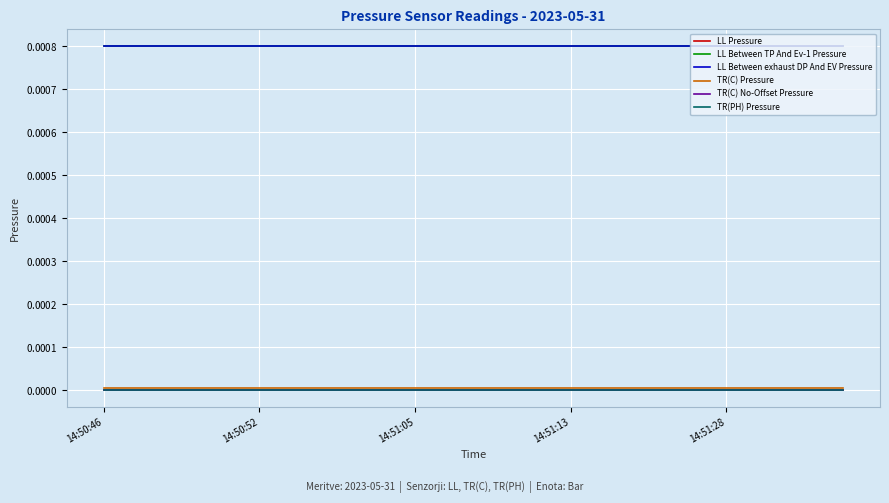

True or false: LL Pressure and LL Between exhaust DP And EV Pressure intersect in this chart.

False